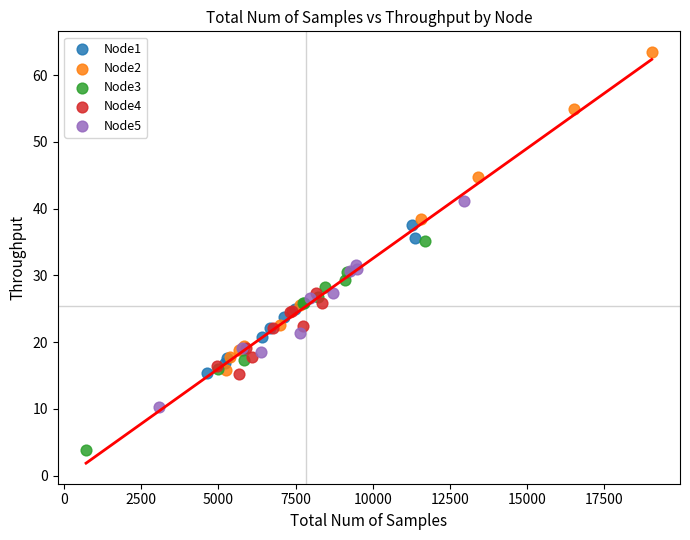

Which series reaches the maximum Y coordinate?

Node2